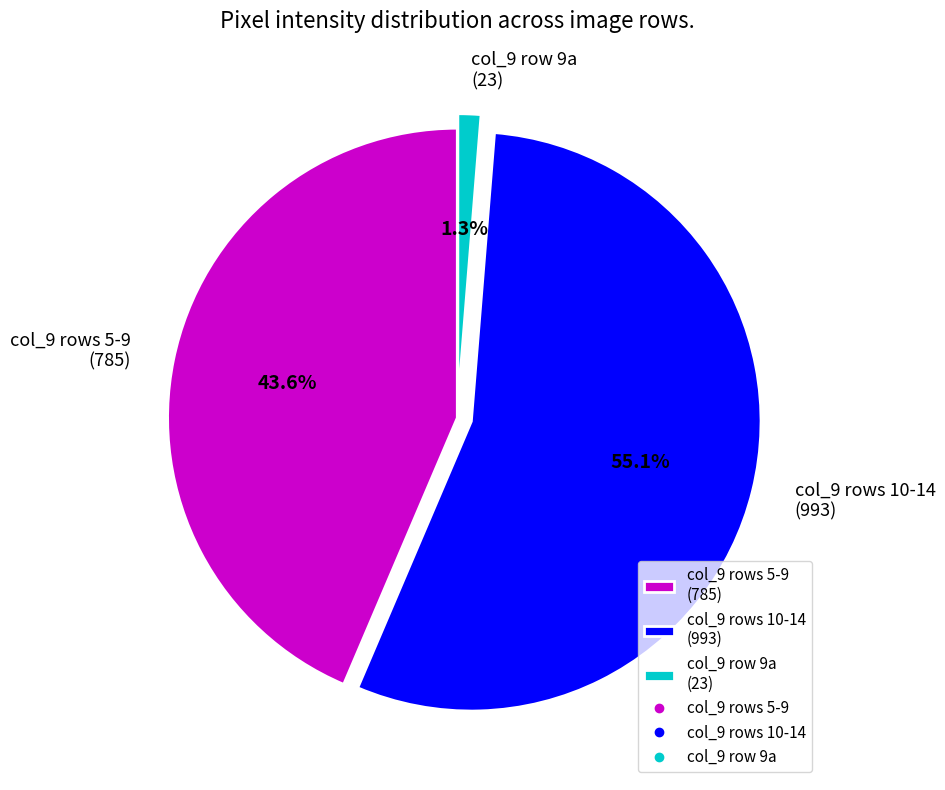

Which slice is the smallest?

col_9 row 9a (23)